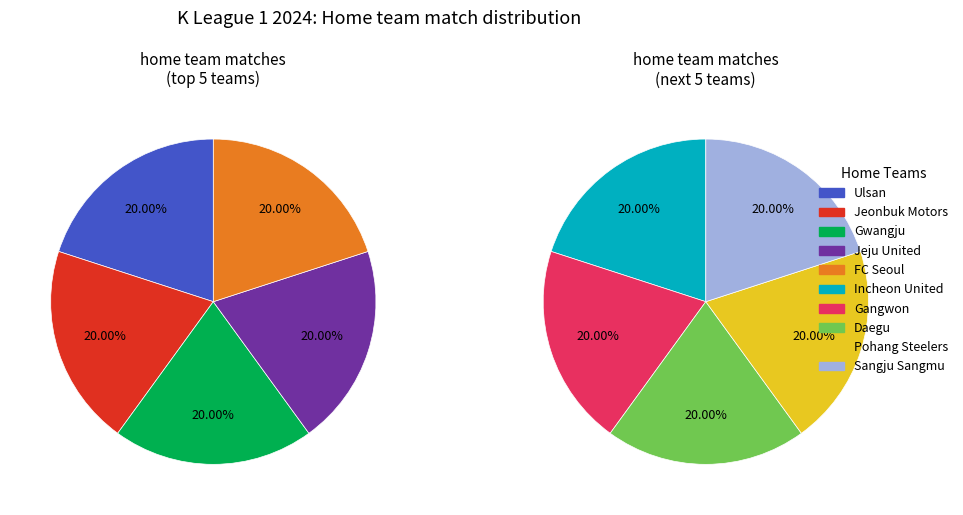

Is there any slice that represents more than half of the pie?

No